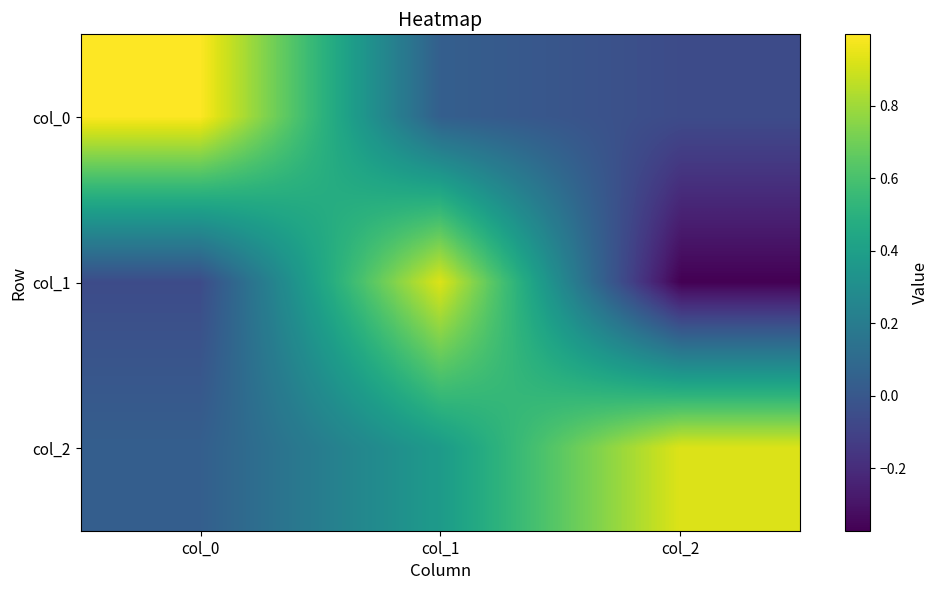

Reading left to right, extract all data points from this chart.

col_0: col_0=1.0	col_1=0.0	col_2=-0.1
col_1: col_0=-0.1	col_1=0.9	col_2=-0.4
col_2: col_0=0.0	col_1=0.4	col_2=0.9